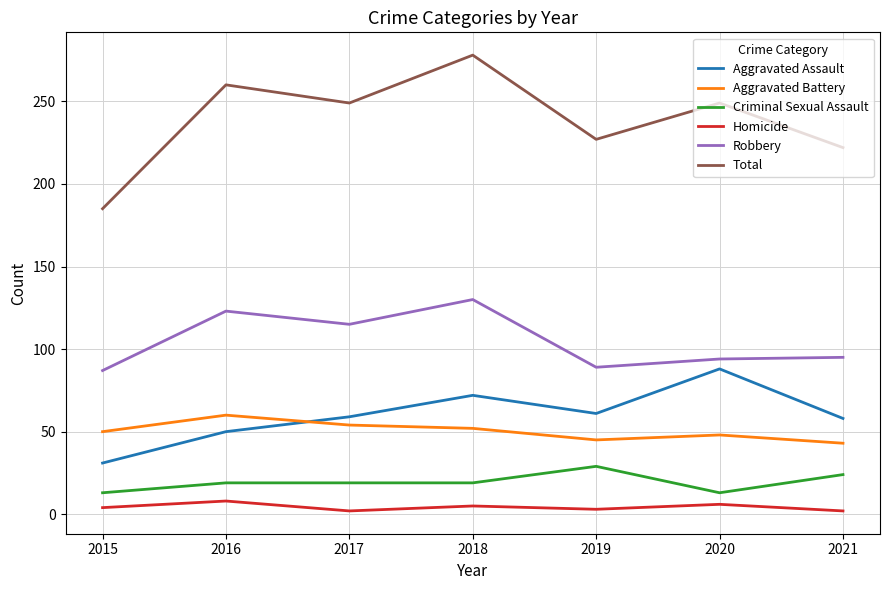

At which category does Total reach its first local peak?

2016